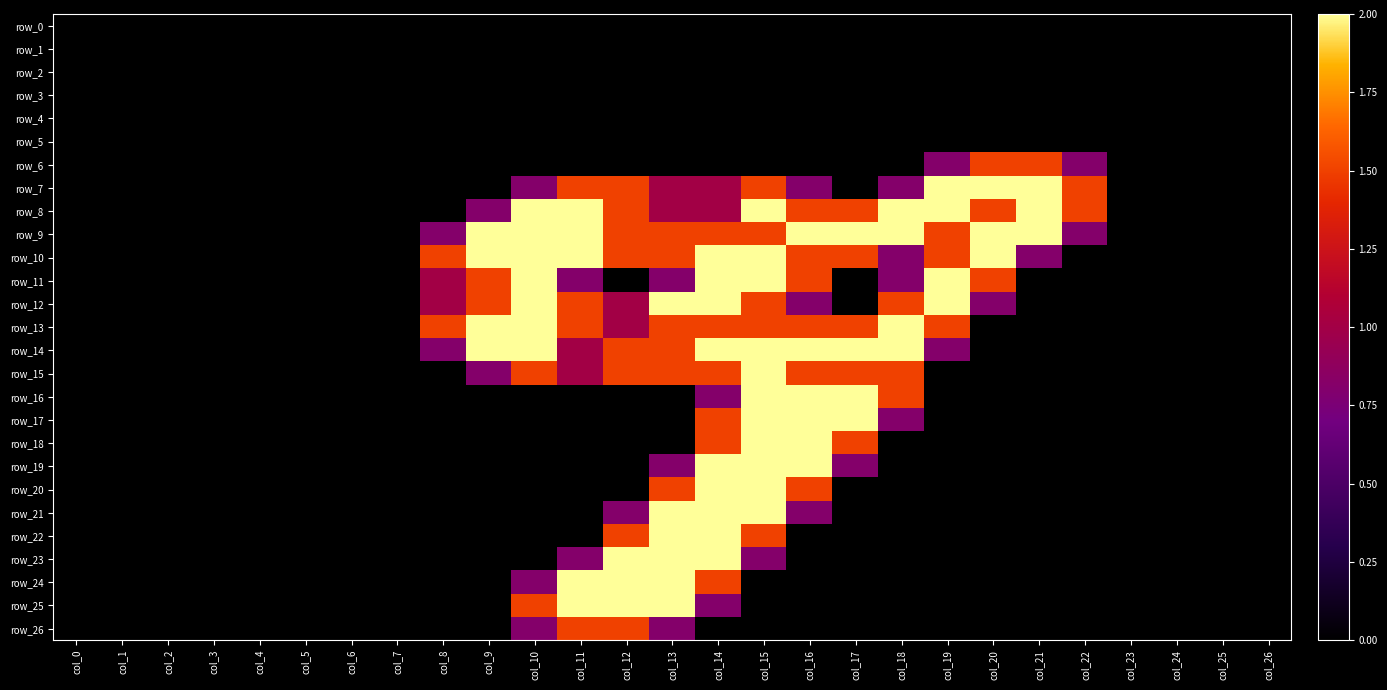

Which has a higher value, col_22 or col_10?

col_22